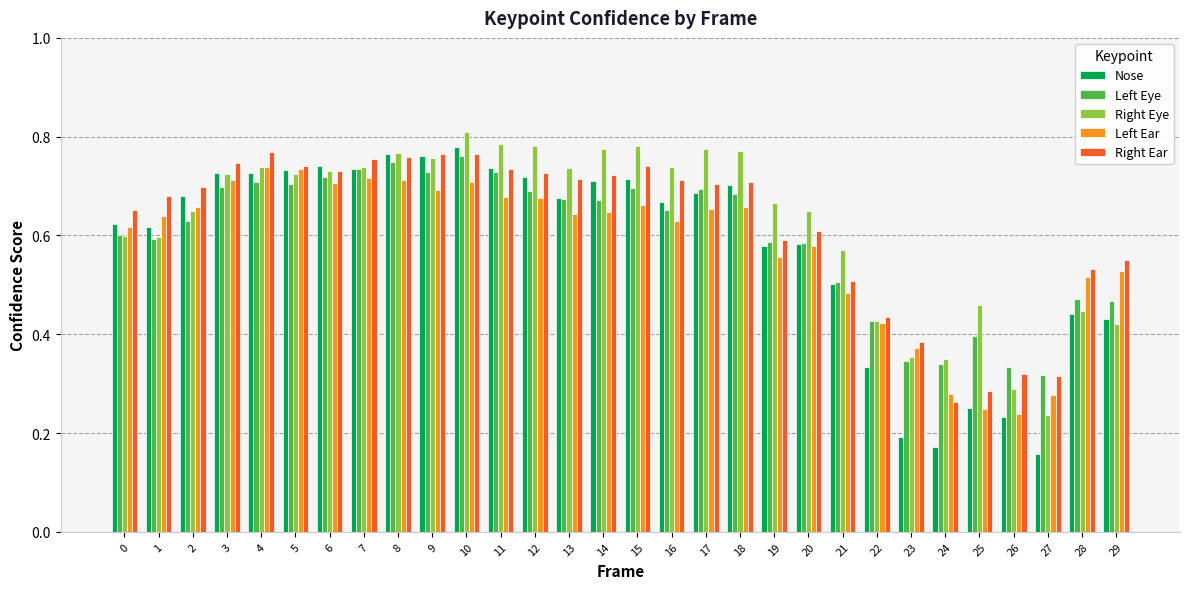

At how many categories does at least one series exceed 0?

30